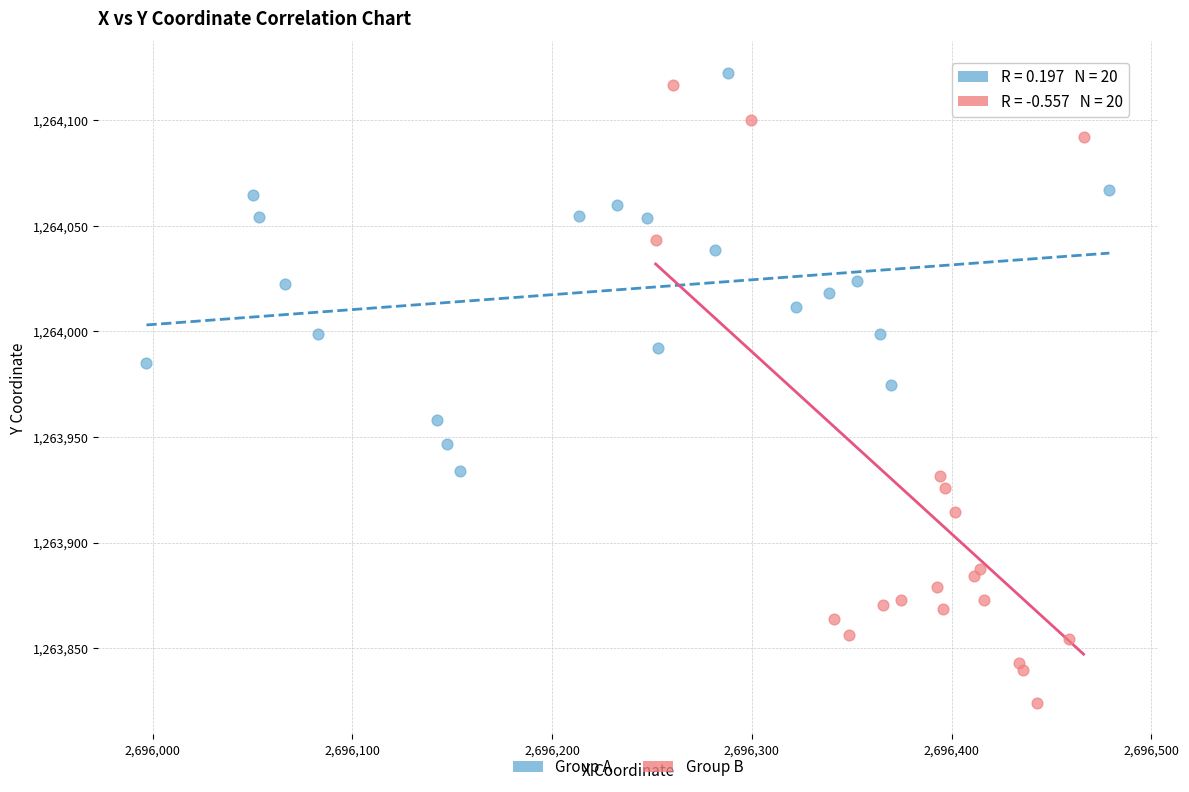

Which series has the widest spread of Y values?

Group B